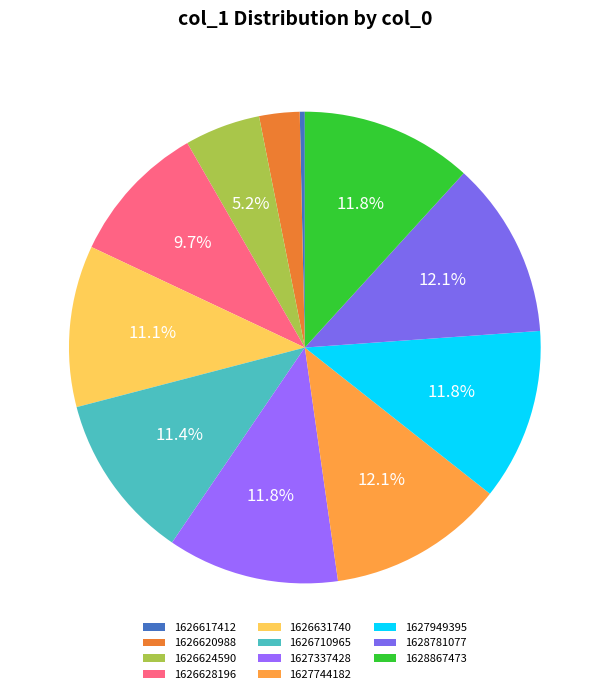

To the nearest percent, what is the combined percentage of 1626620988 and 1626628196?

12%